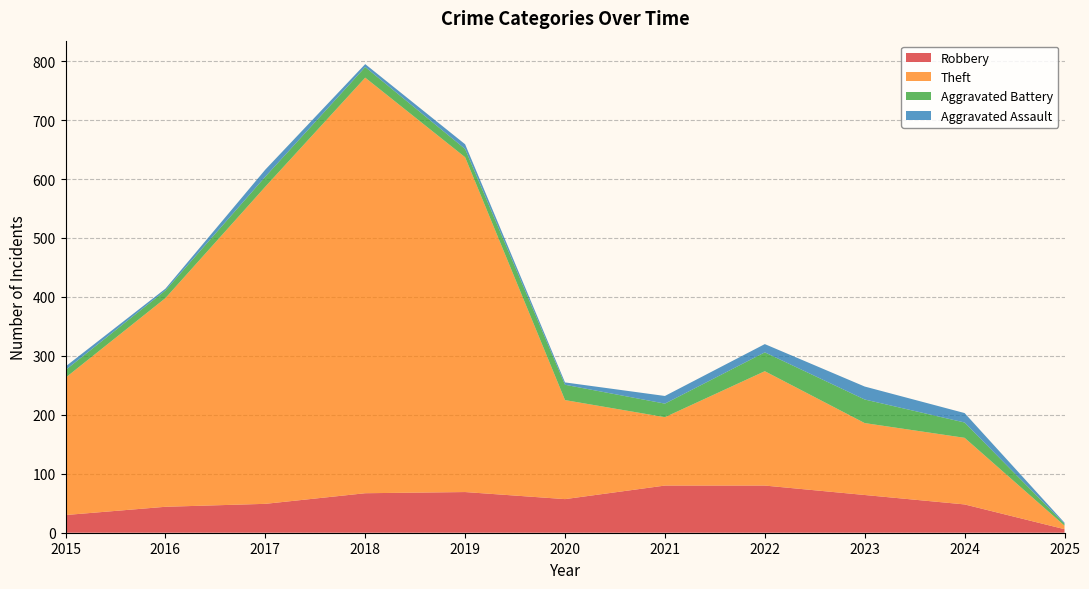

Reading right to left, extract all data points from this chart.

Robbery: 2025=6	2024=48	2023=64	2022=80	2021=80	2020=57	2019=69	2018=67	2017=49	2016=44	2015=30
Theft: 2025=6	2024=113	2023=122	2022=194	2021=116	2020=168	2019=568	2018=705	2017=538	2016=354	2015=233
Aggravated Battery: 2025=3	2024=26	2023=40	2022=32	2021=23	2020=26	2019=14	2018=18	2017=17	2016=13	2015=13
Aggravated Assault: 2025=2	2024=16	2023=22	2022=14	2021=13	2020=4	2019=8	2018=5	2017=12	2016=3	2015=6